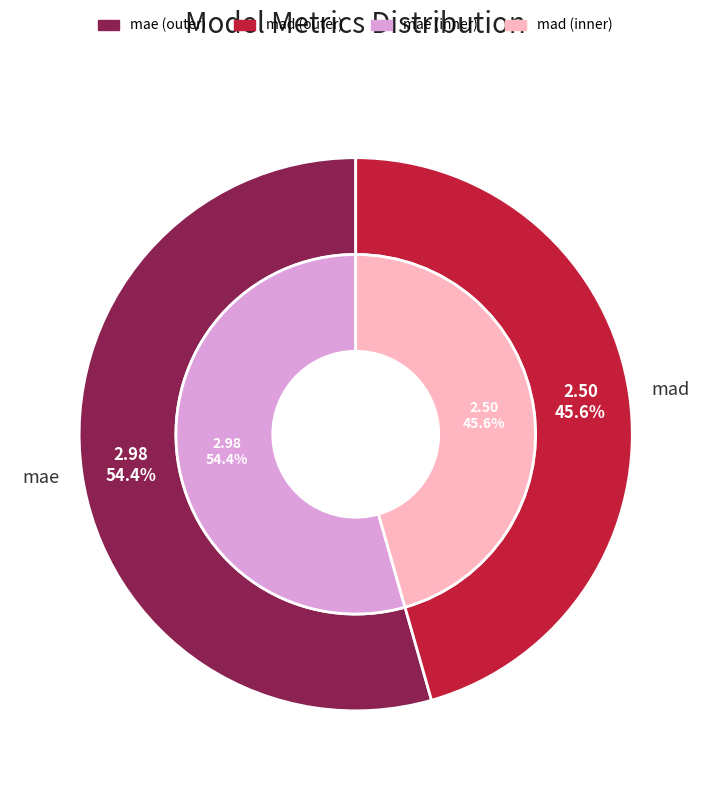

To the nearest percent, what percentage of the pie is mae?

54%